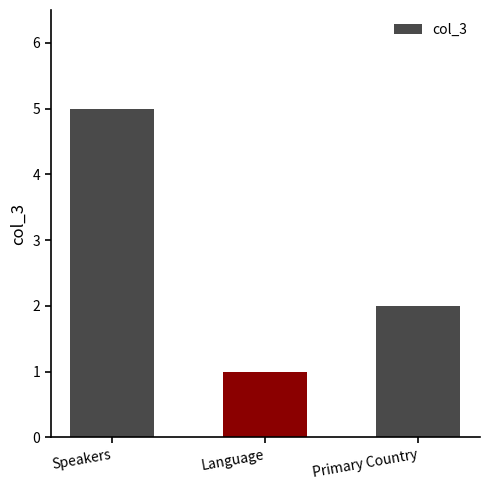

How many bars are there in total?

3